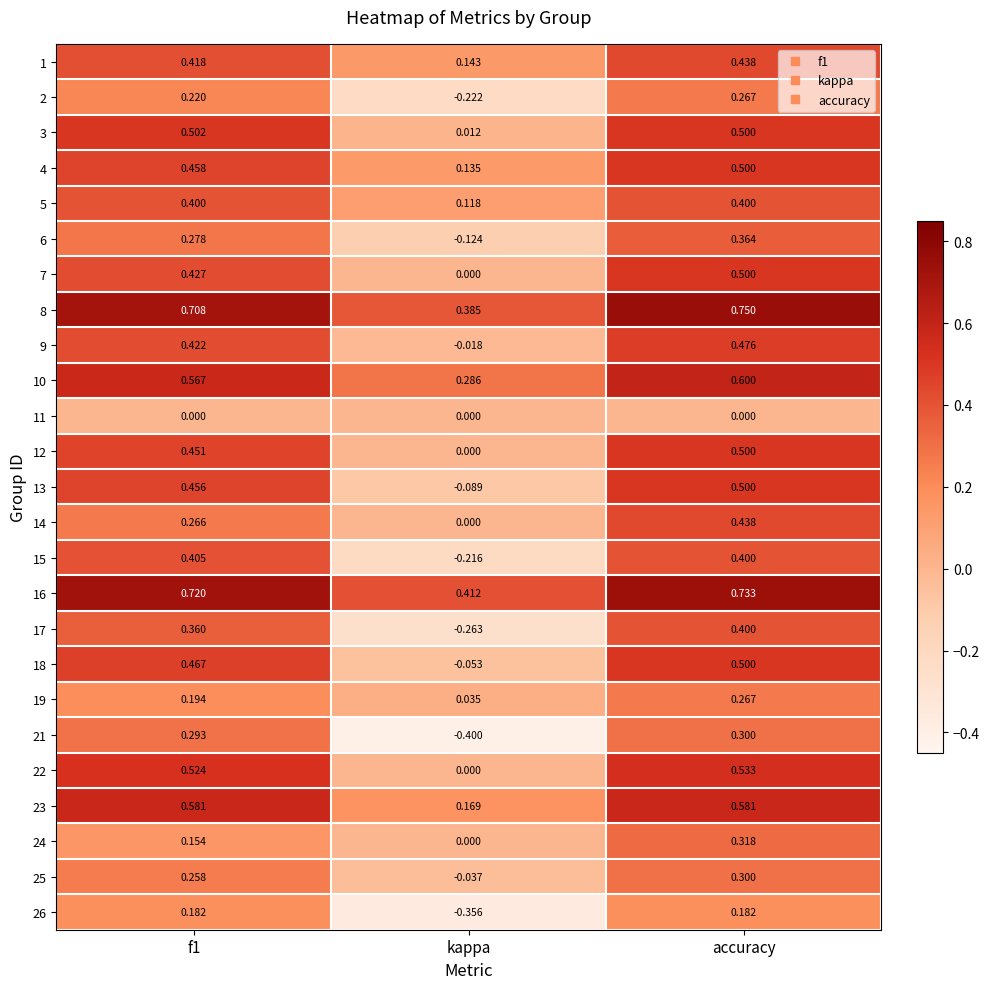

Is the value of 7 at f1 greater than the value of 22 at kappa?

Yes